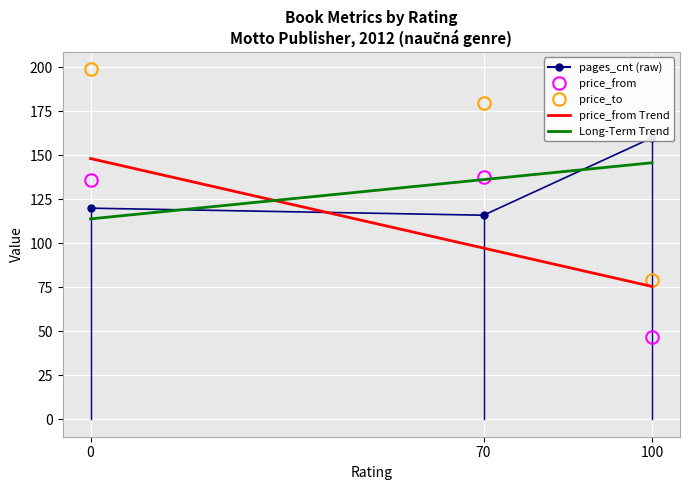

Rank the categories by pages_cnt value from lowest to highest.

70, 0, 100